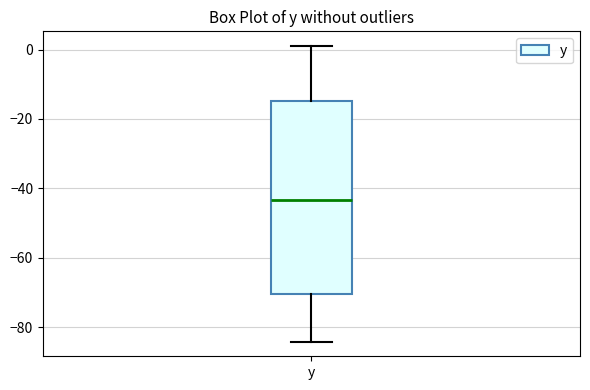

Read this box plot against the y-axis: the position of the median line, the range covered by the box, and the ends of both whiskers. The values are not printed on the chart, so give them approximately, as read against the axis.

median -44, box -70 to -14, whiskers -84 to 2